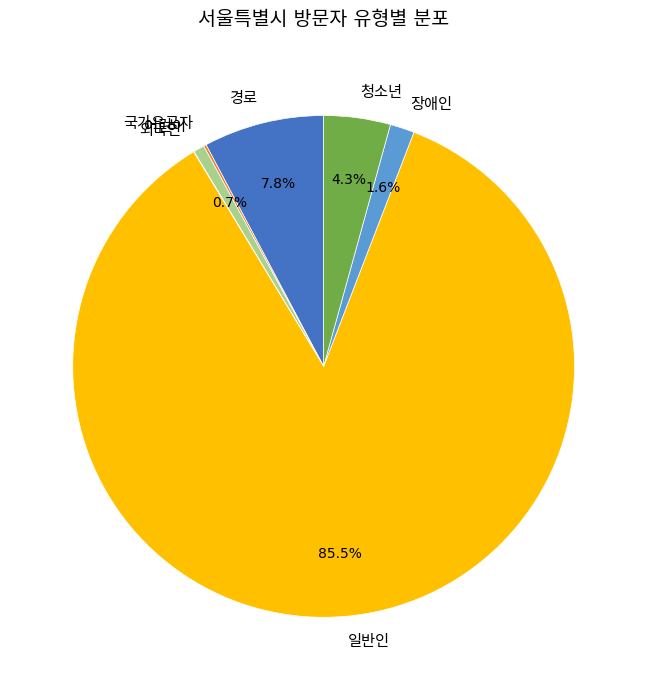

Does any single category account for the majority?

Yes